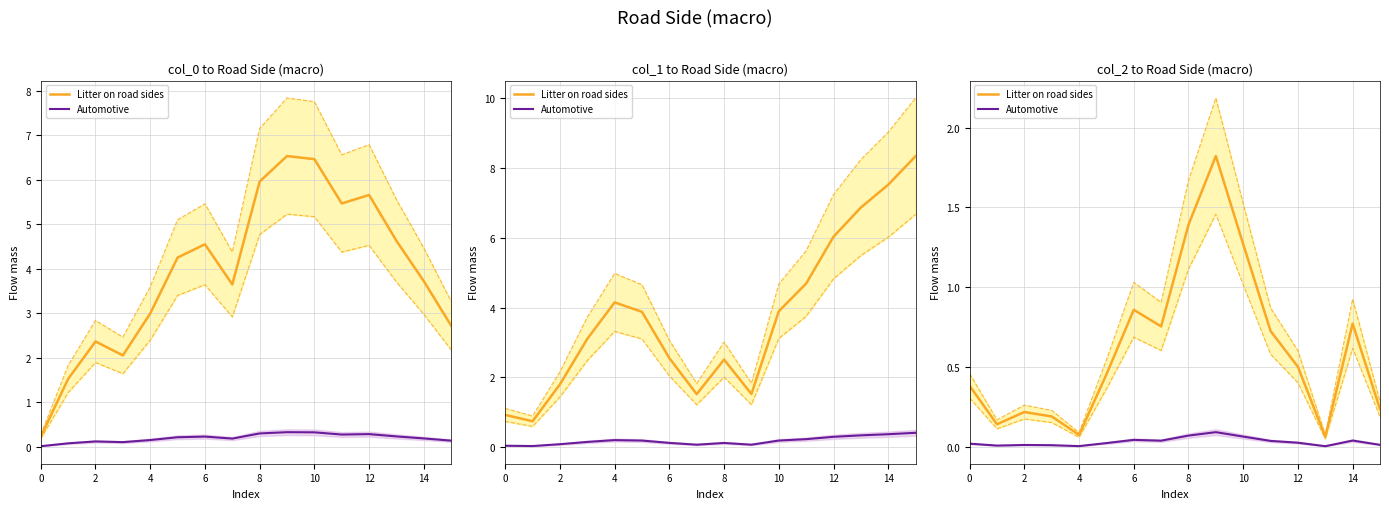

Rank the series by their maximum value, from lowest to highest.

Automotive, Litter on road sides